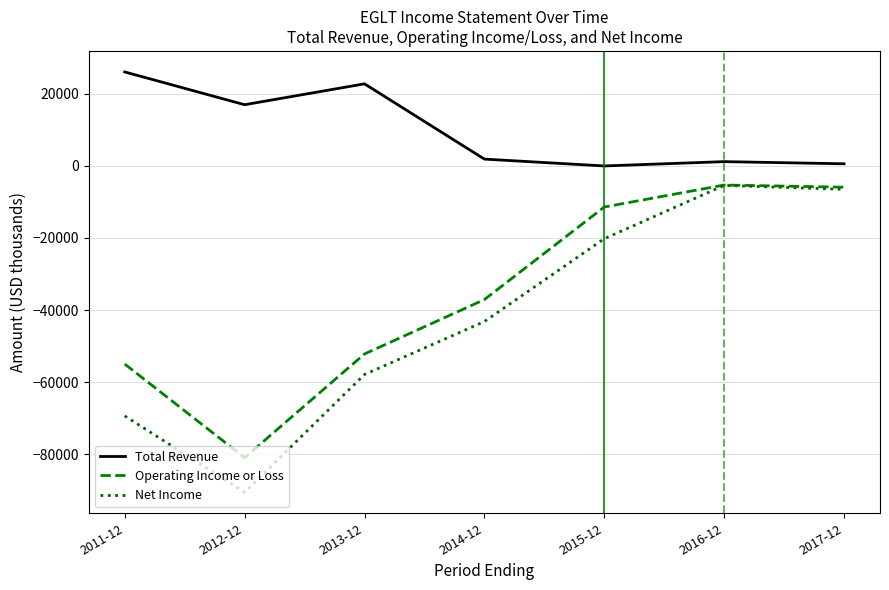

What is the average value of the Operating Income or Loss series?

-35414